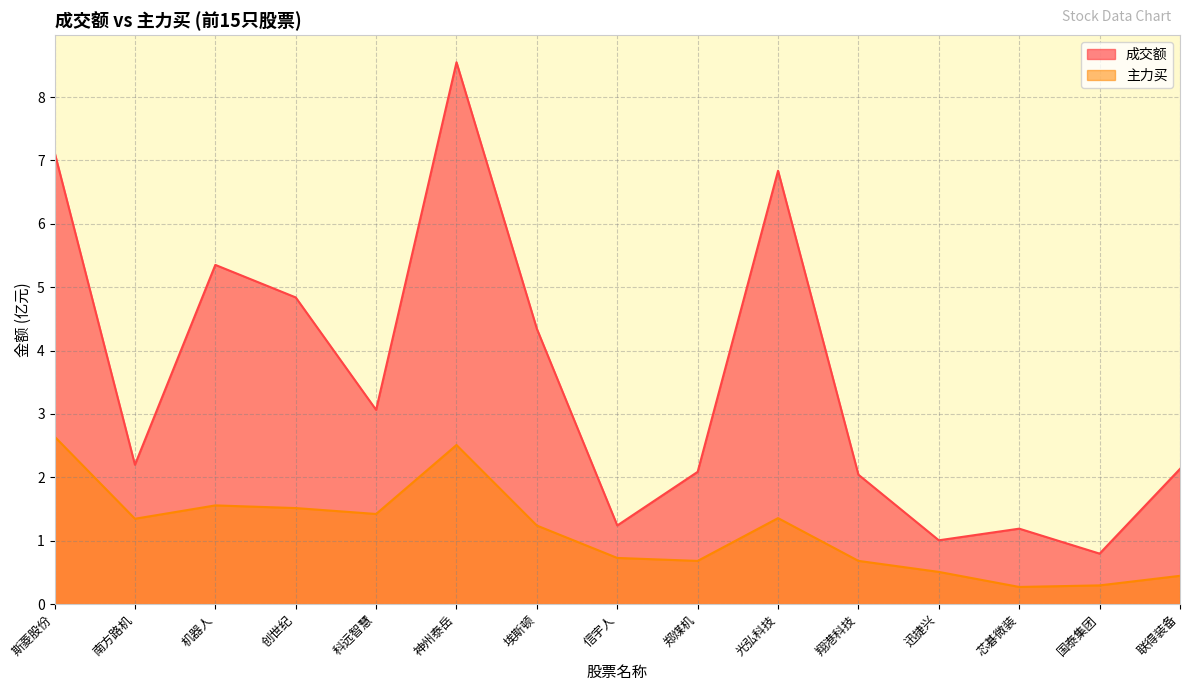

What is the value of the 成交额 point at the 10th from the left?

6.8